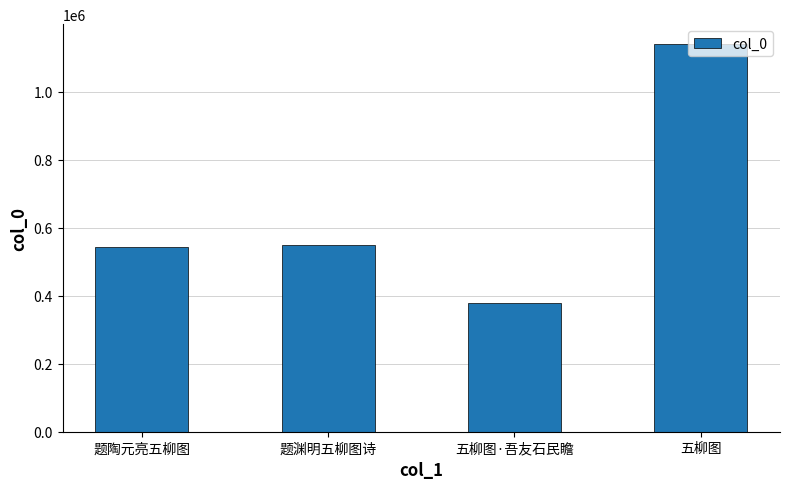

How many bars are there in total?

4